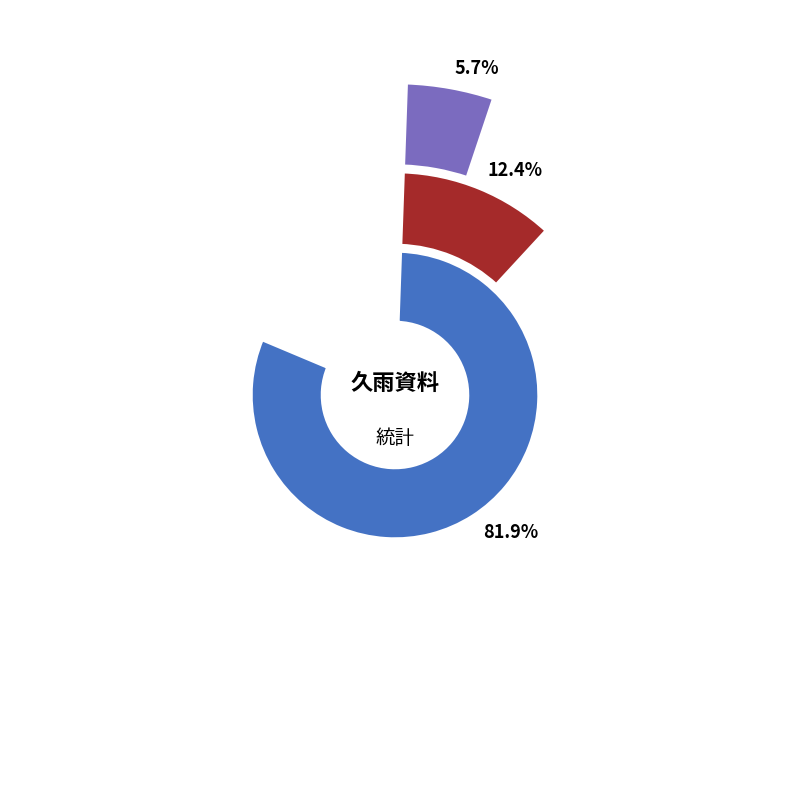

Combined, do 乙未冬久雨 and 雨·秋冬久不雨 account for over 50%?

Yes